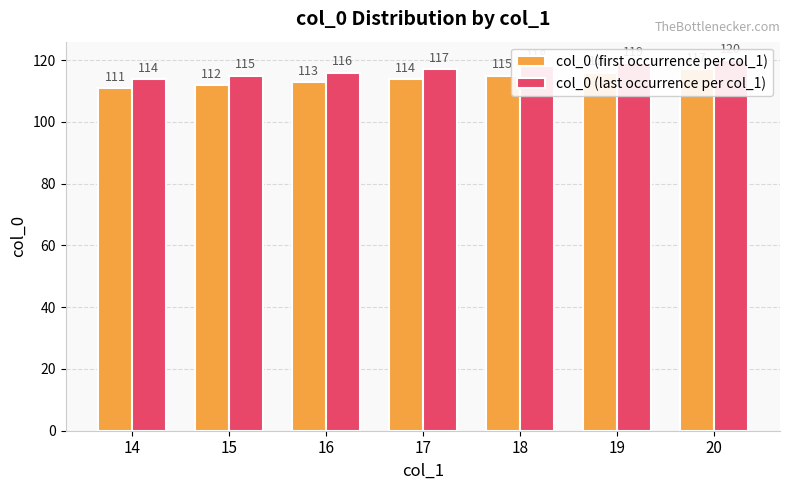

What is the total value across all series at 18?

233